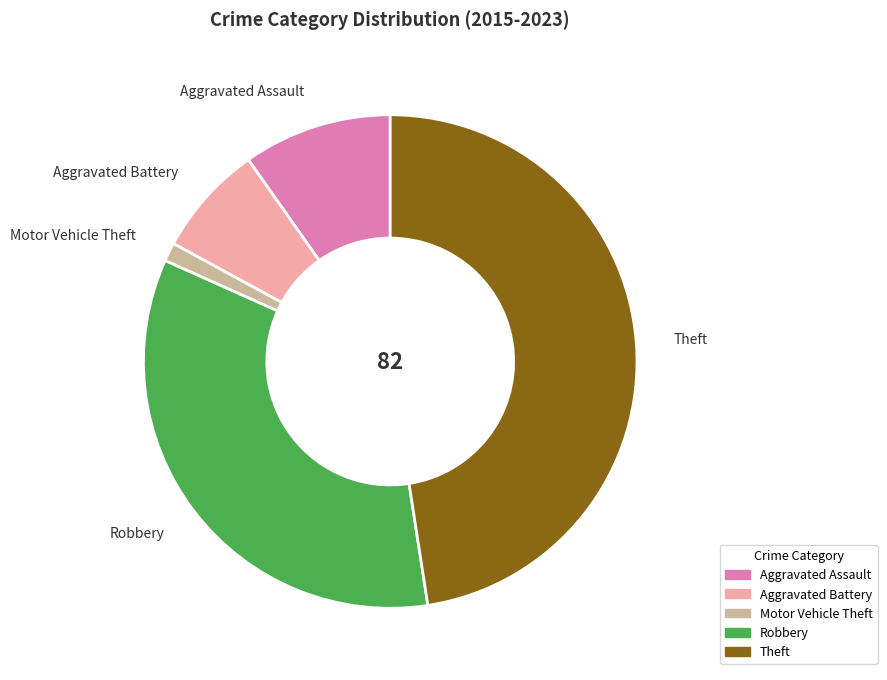

Is there any slice that represents more than half of the pie?

No